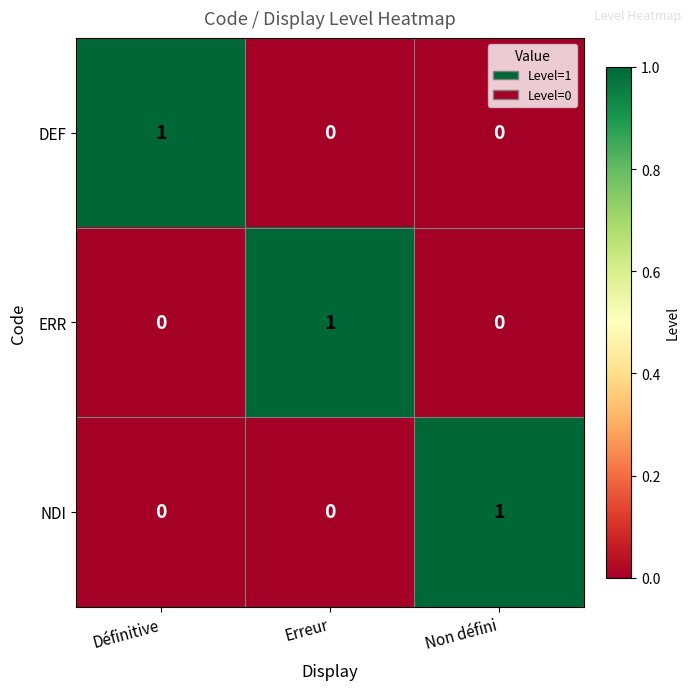

At which label does DEF reach its peak?

Définitive